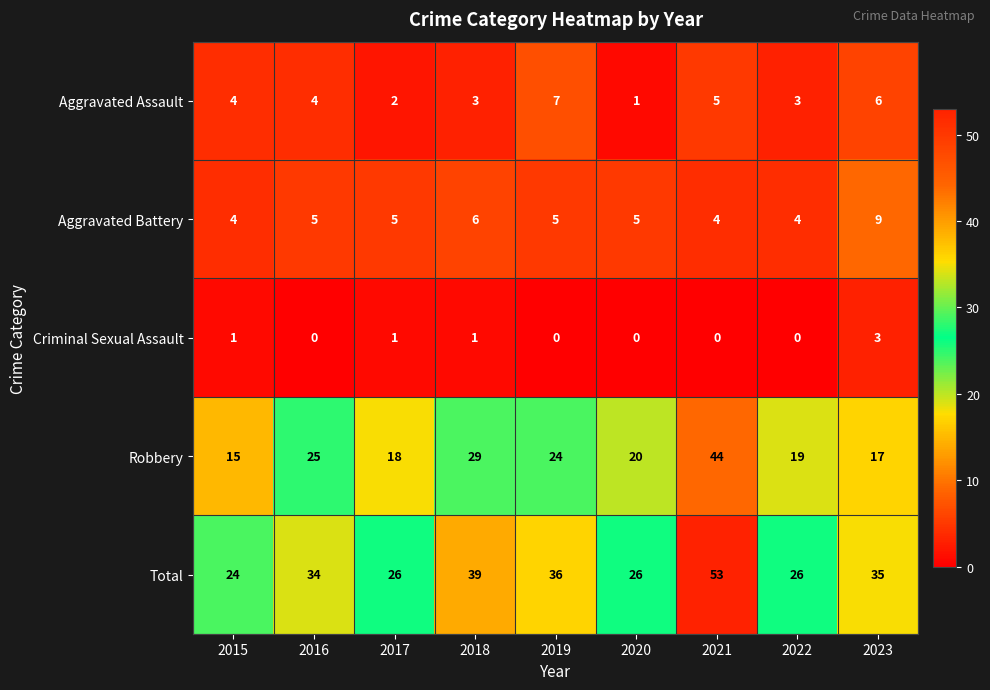

What is the sum of the Total values at 2017 and 2019?

62